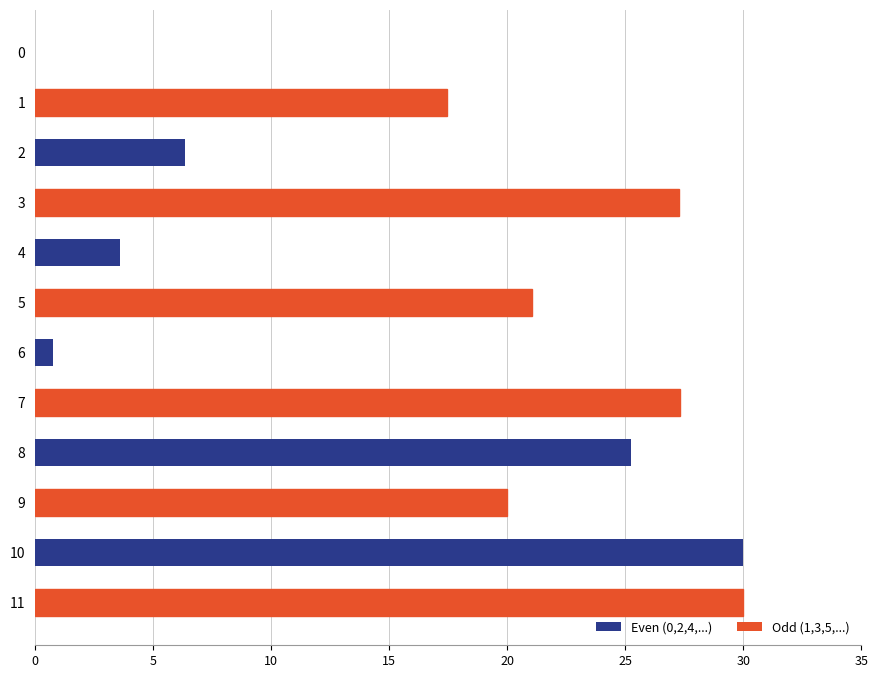

The chart shows a value of 11.2 at 10. True or false?

False